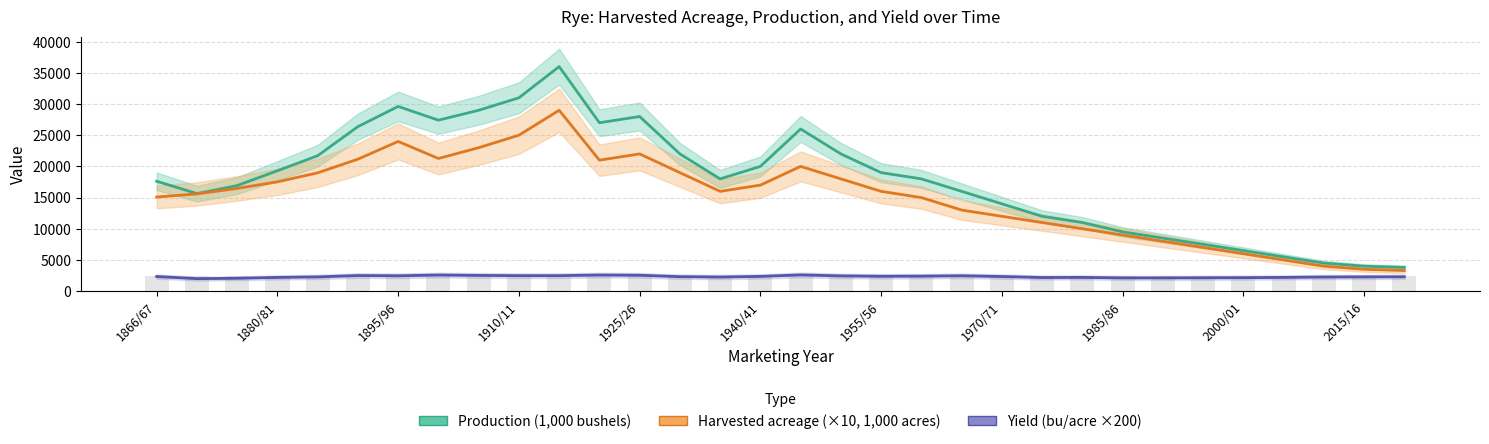

At how many categories does at least one series exceed 8048?

26